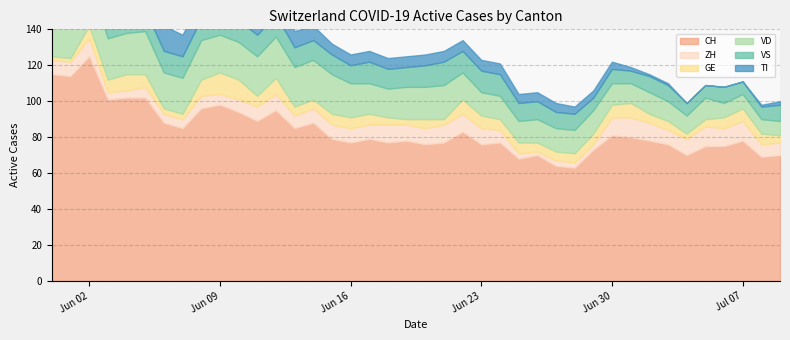

Is it true that ZH equals 14 at 2020-06-01?

False